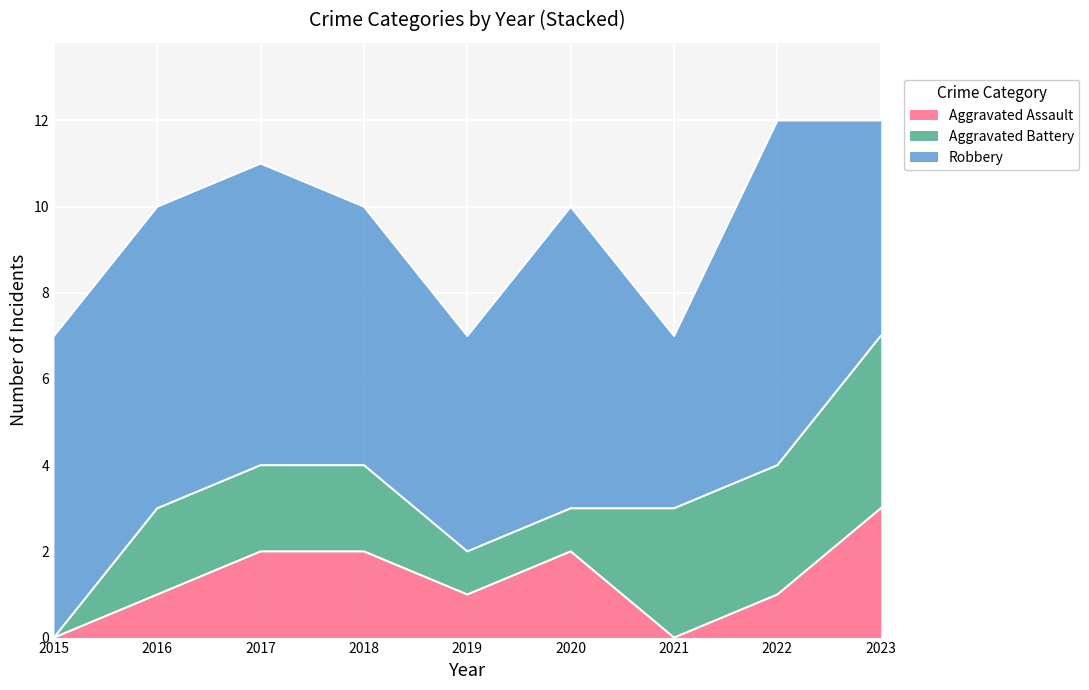

After their last crossing, which series has the higher values: Aggravated Battery or Aggravated Assault?

Aggravated Battery